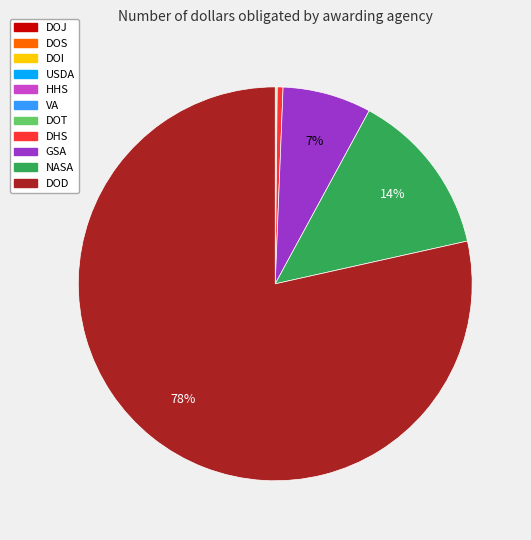

The GSA slice represents 18% of the pie. True or false?

False